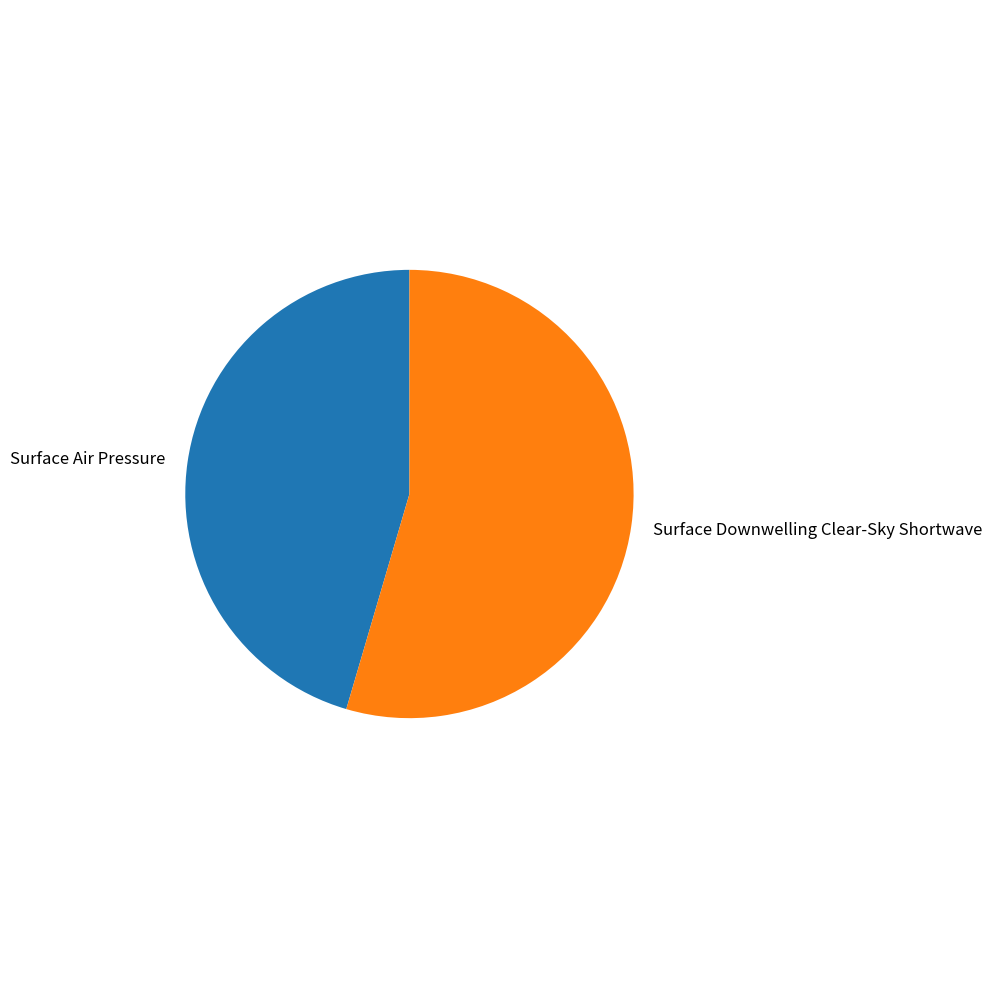

Rank the categories by value from lowest to highest.

Surface Air Pressure, Surface Downwelling Clear-Sky Shortwave